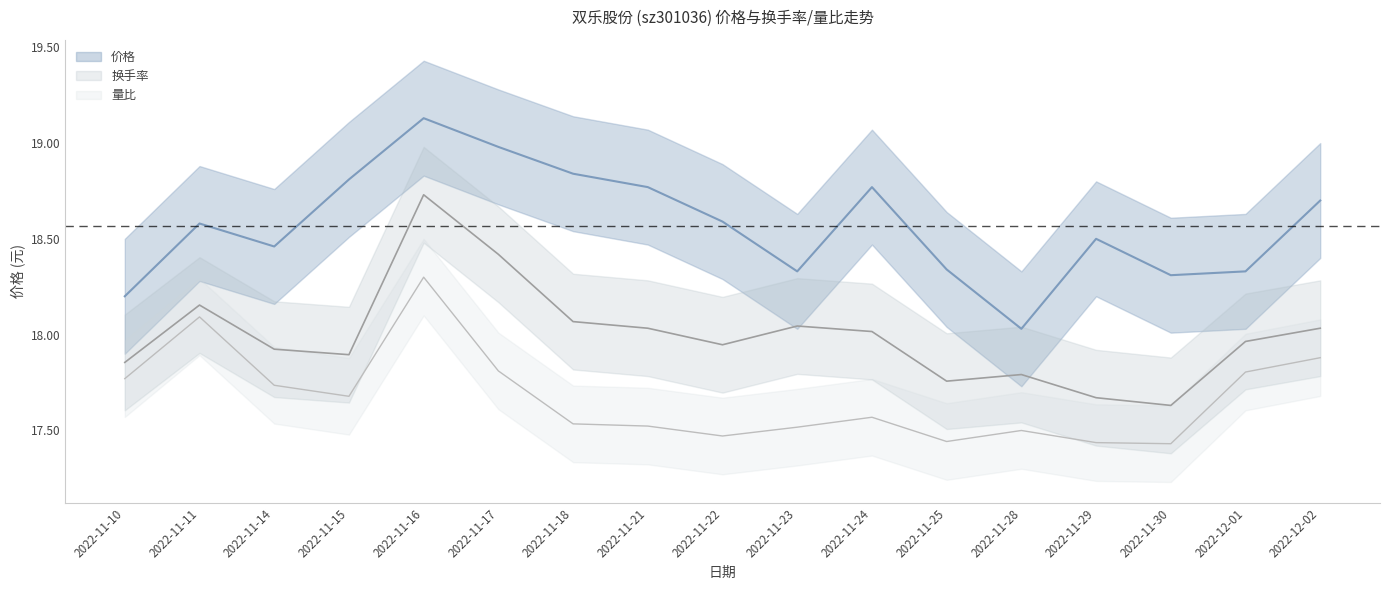

How many data points does each series have?

17